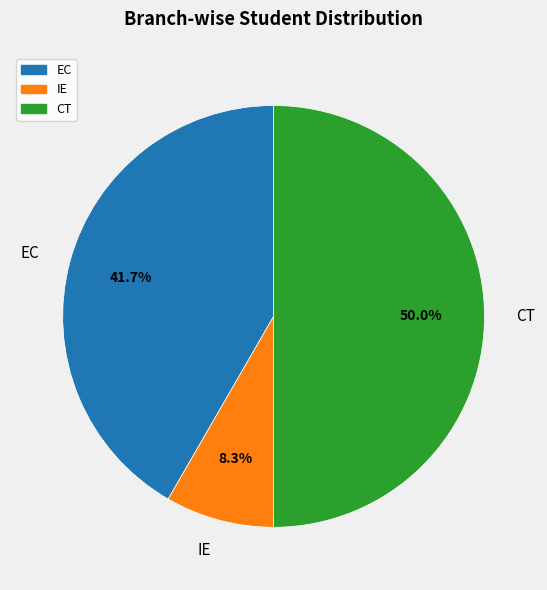

To the nearest percent, what percentage of the pie is EC?

42%